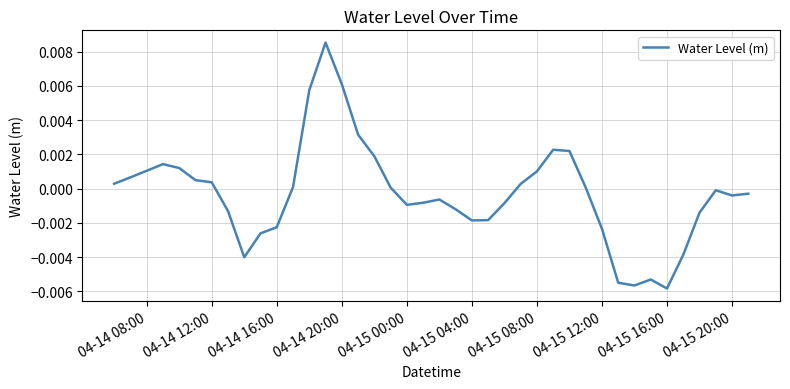

How many negative values are there?

21